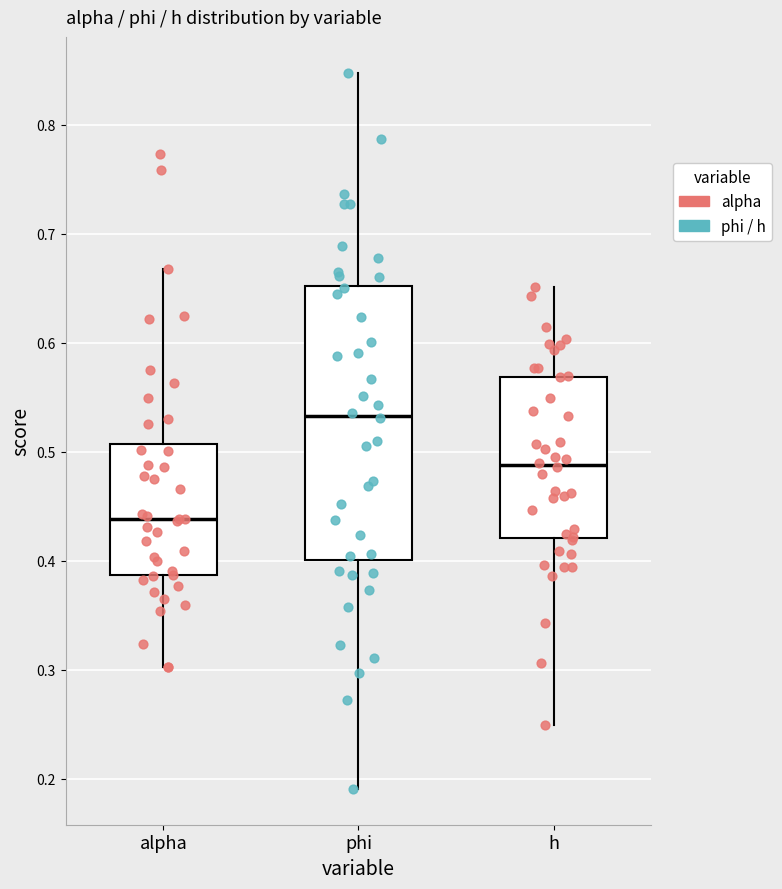

Reading left to right, read every box against the y-axis: the position of its median line, the range the box covers, and the ends of its whiskers. The values are not printed on the chart, so give them approximately, as read against the axis.

alpha: median 0.44, box 0.39 to 0.51, whiskers 0.30 to 0.67
phi: median 0.53, box 0.40 to 0.65, whiskers 0.19 to 0.85
h: median 0.49, box 0.42 to 0.57, whiskers 0.25 to 0.65